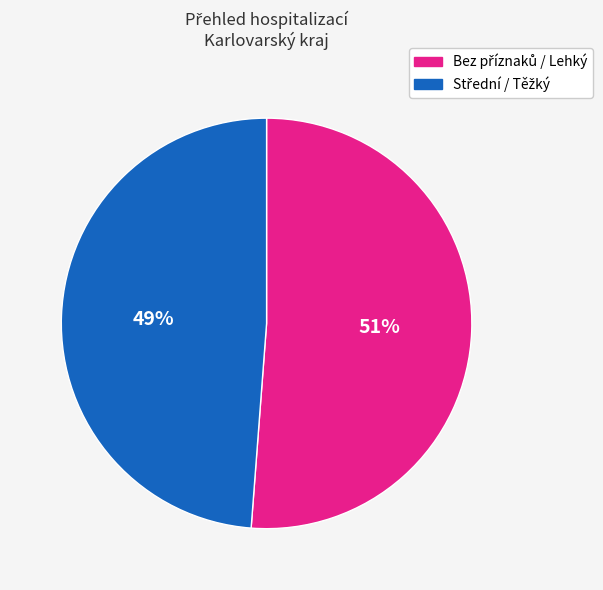

Is there a majority slice in this chart?

Yes